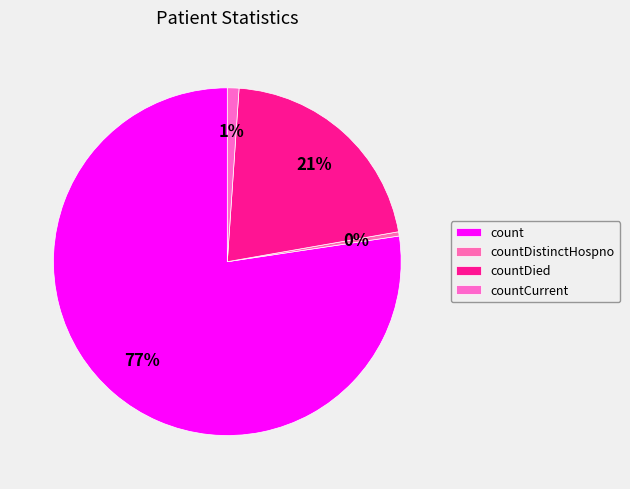

The countCurrent slice represents 1% of the pie. True or false?

True